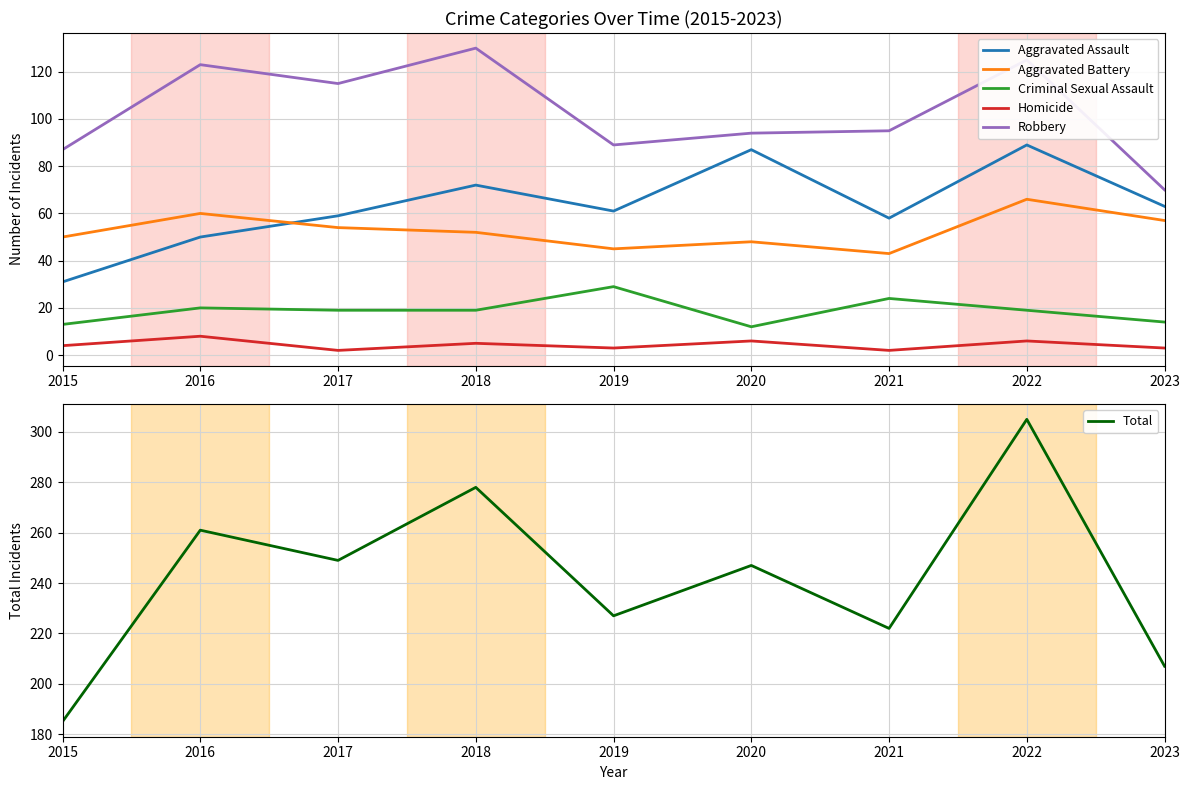

What is the spread (max minus min) of values at 2016?

253